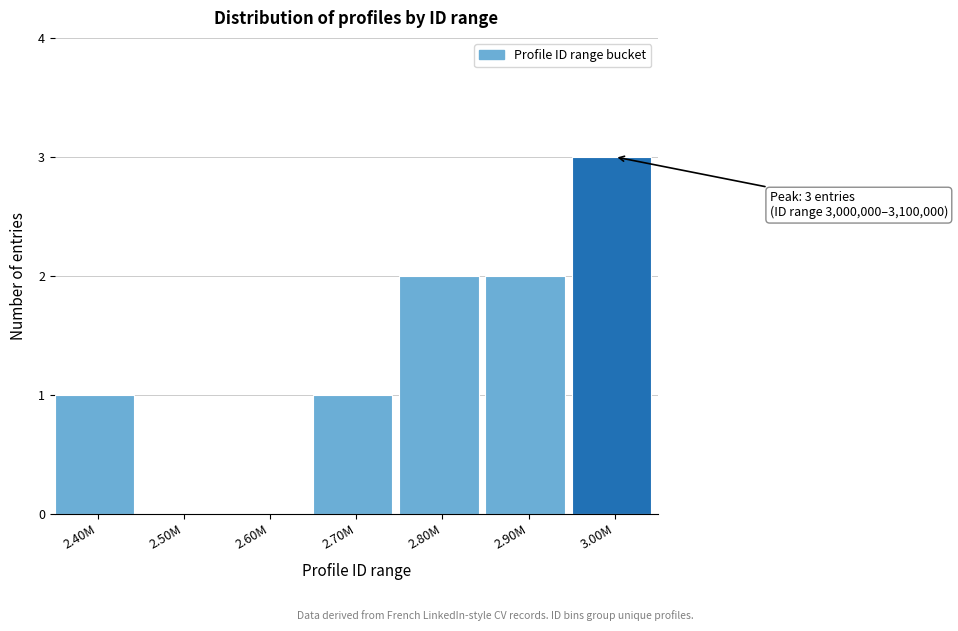

Reading left to right, transcribe all the data shown in this chart.

2.40M=1	2.50M=0	2.60M=0	2.70M=1	2.80M=2	2.90M=2	3.00M=3